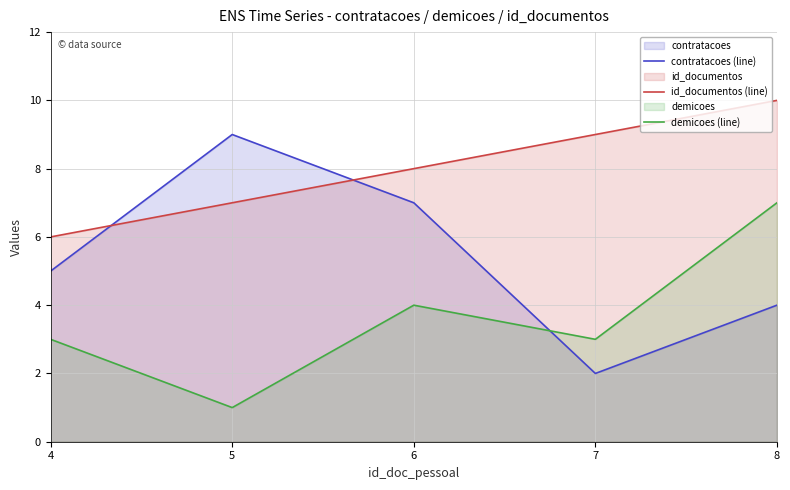

How many lines are shown in the chart?

3